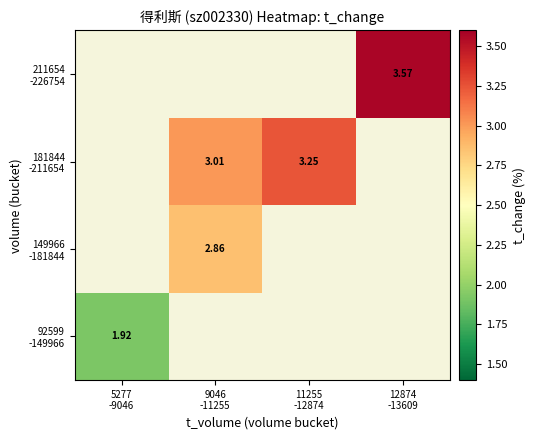

Which category has the highest value across all series?

12874
-13609